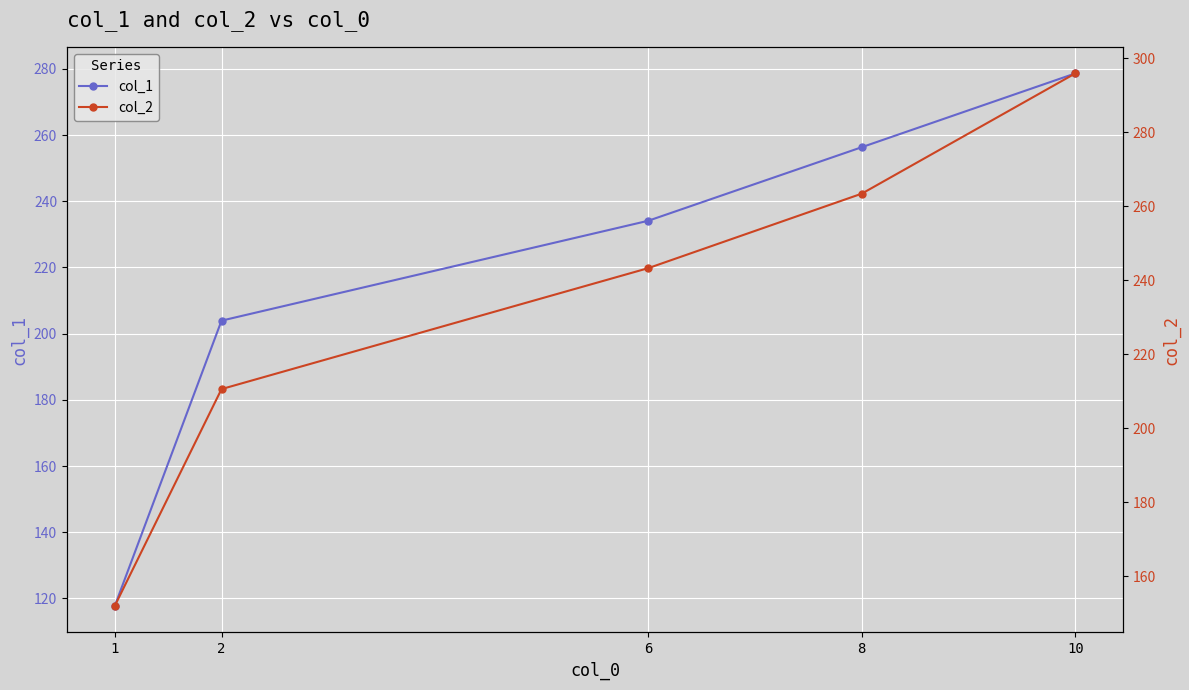

Between 1 and 10, which series saw the biggest shift?

col_1